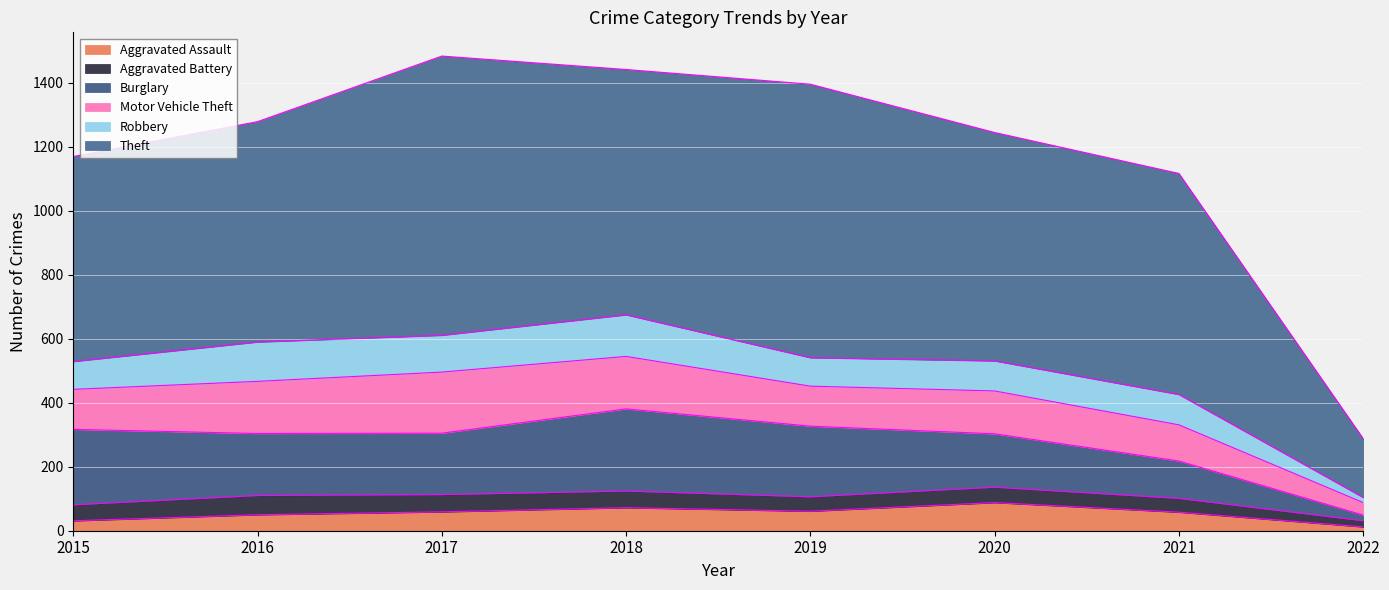

Does the chart display data point markers on the line(s)?

No